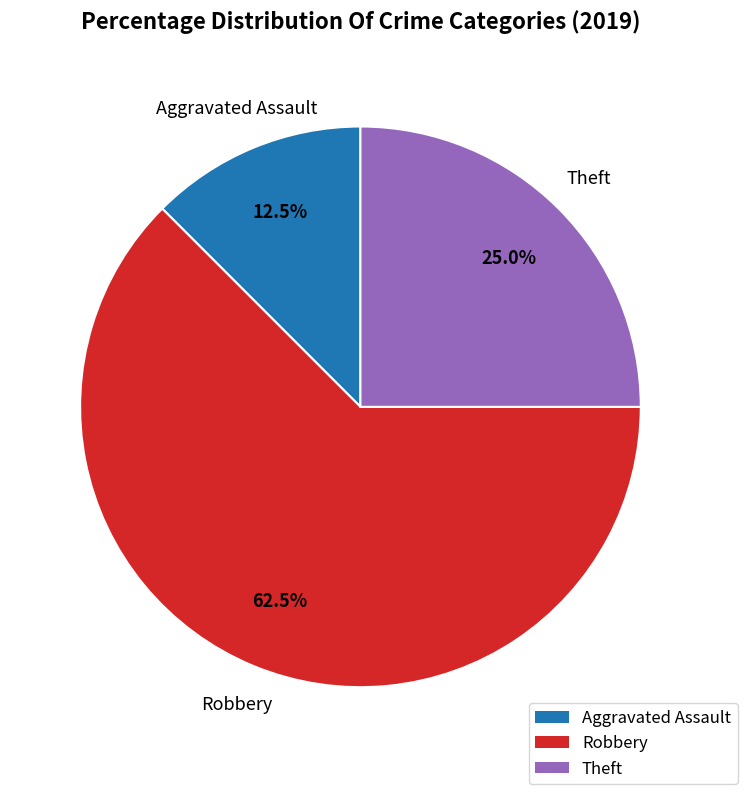

Is there a majority slice in this chart?

Yes